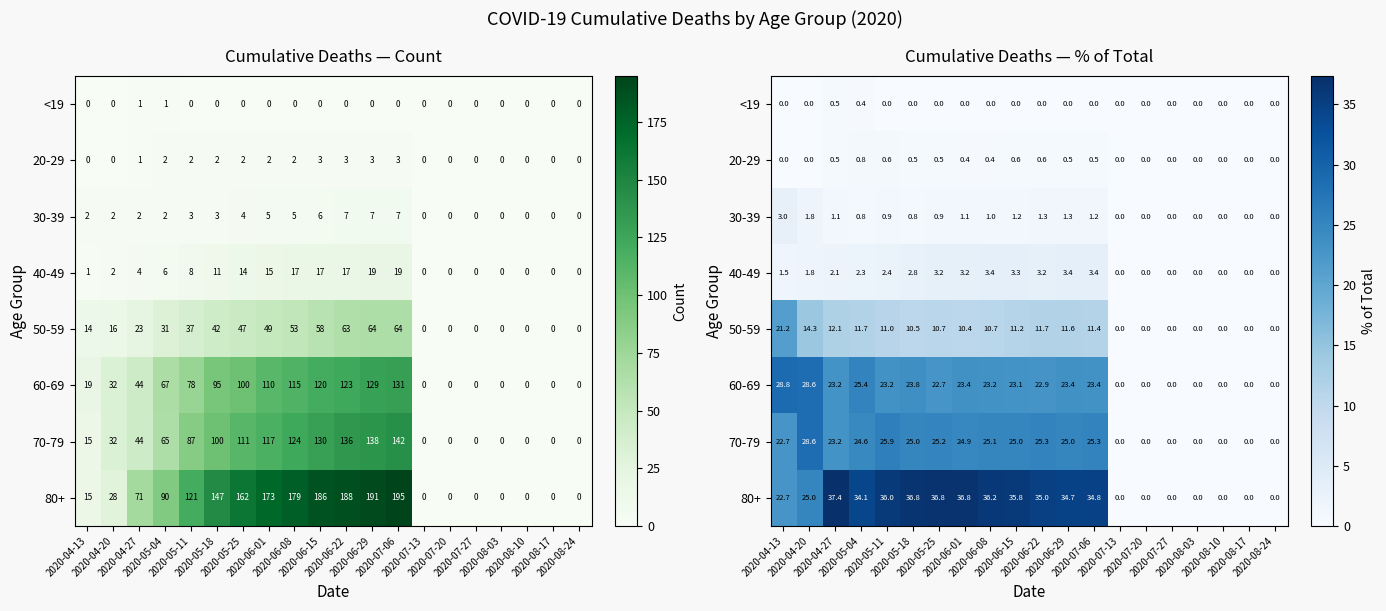

What is the difference between the 60-69 values at 2020-05-25 and 2020-06-08?

0.5